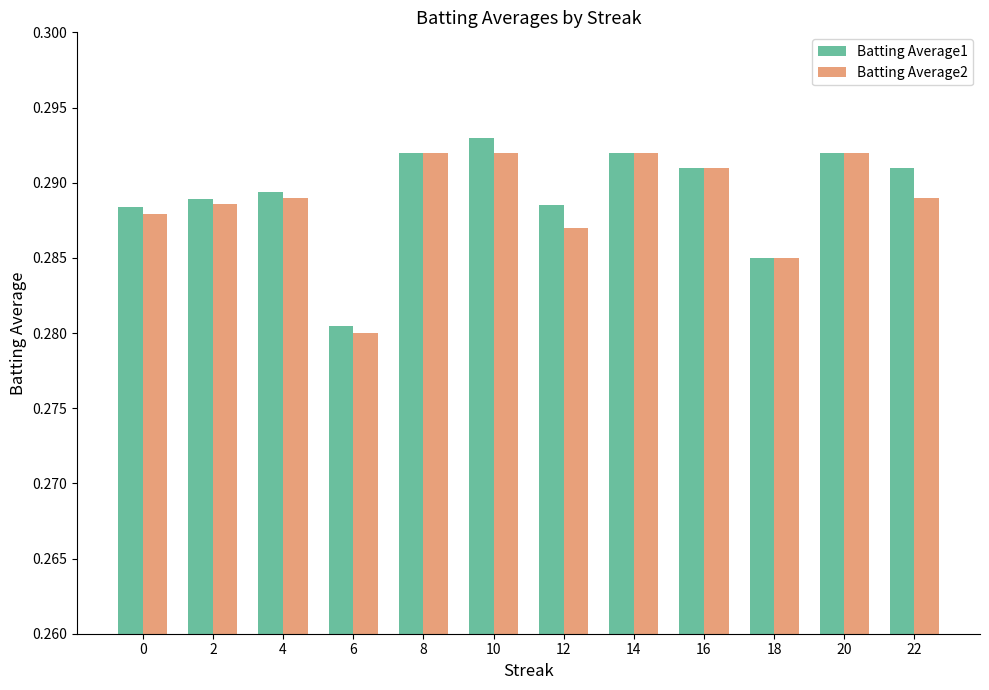

How many Batting Average2 values are between 0 and 1?

12